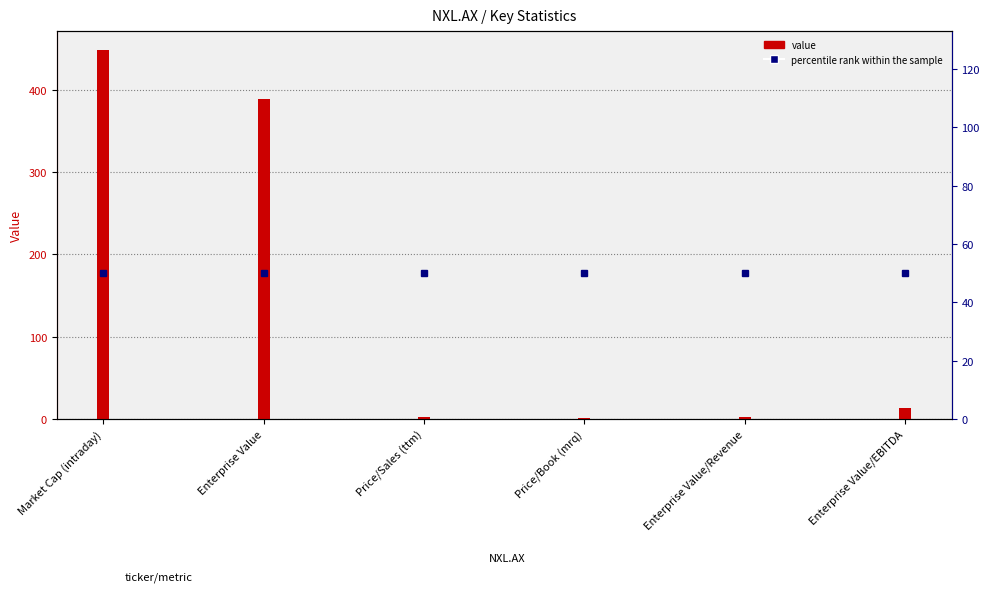

Are the bars grouped side by side (vs. stacked)?

Yes